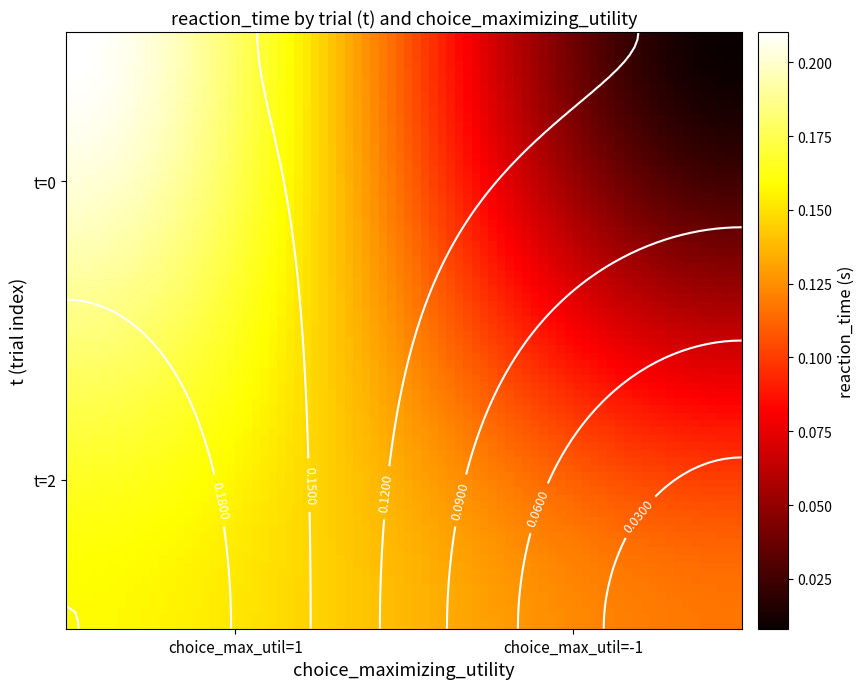

Count the number of data series in this chart.

2